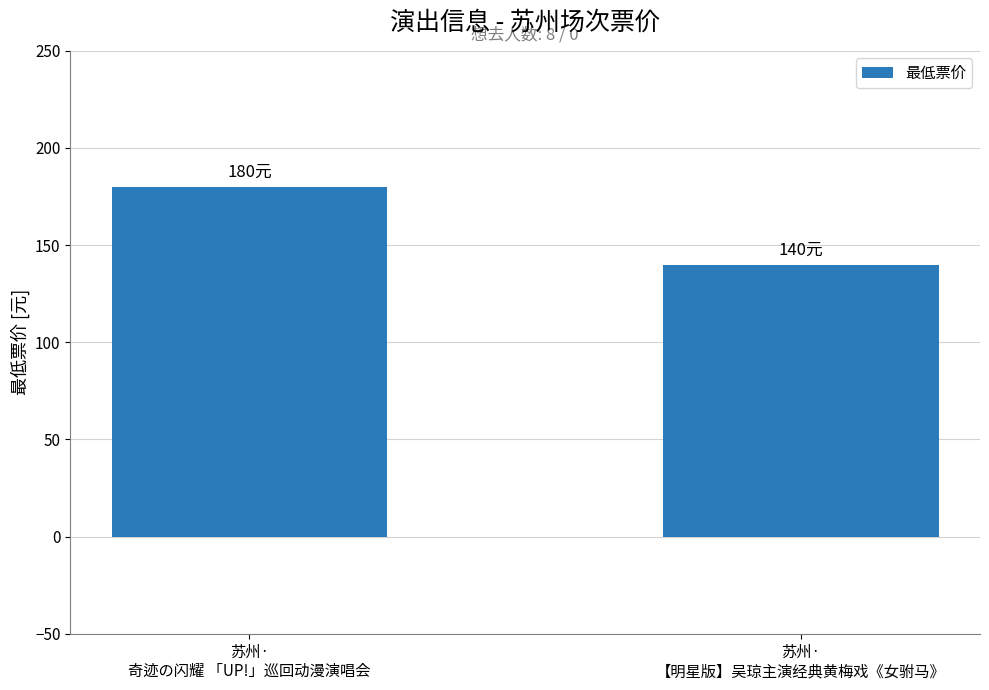

What is the change in value from 苏州·
奇迹の闪耀 「UP!」巡回动漫演唱会 to 苏州·
【明星版】吴琼主演经典黄梅戏《女驸马》?

-40